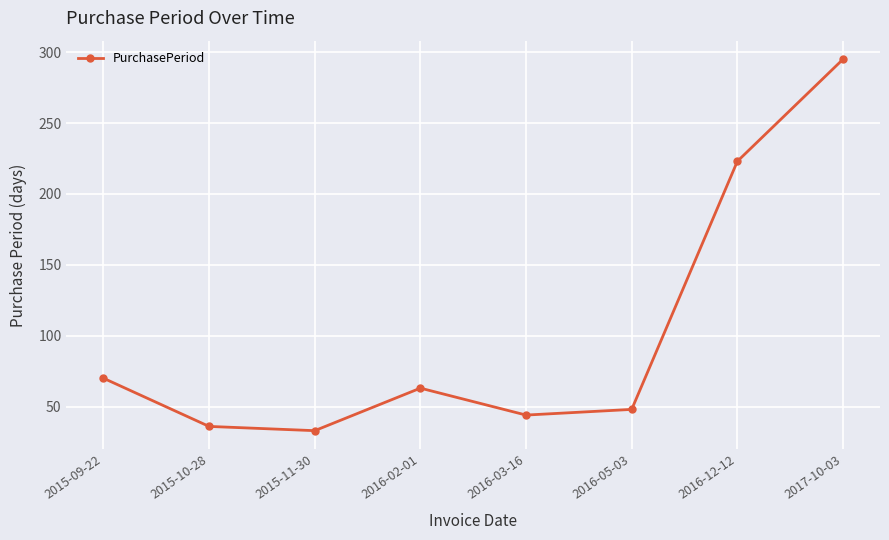

At which category does the data reach its first local valley?

2015-11-30